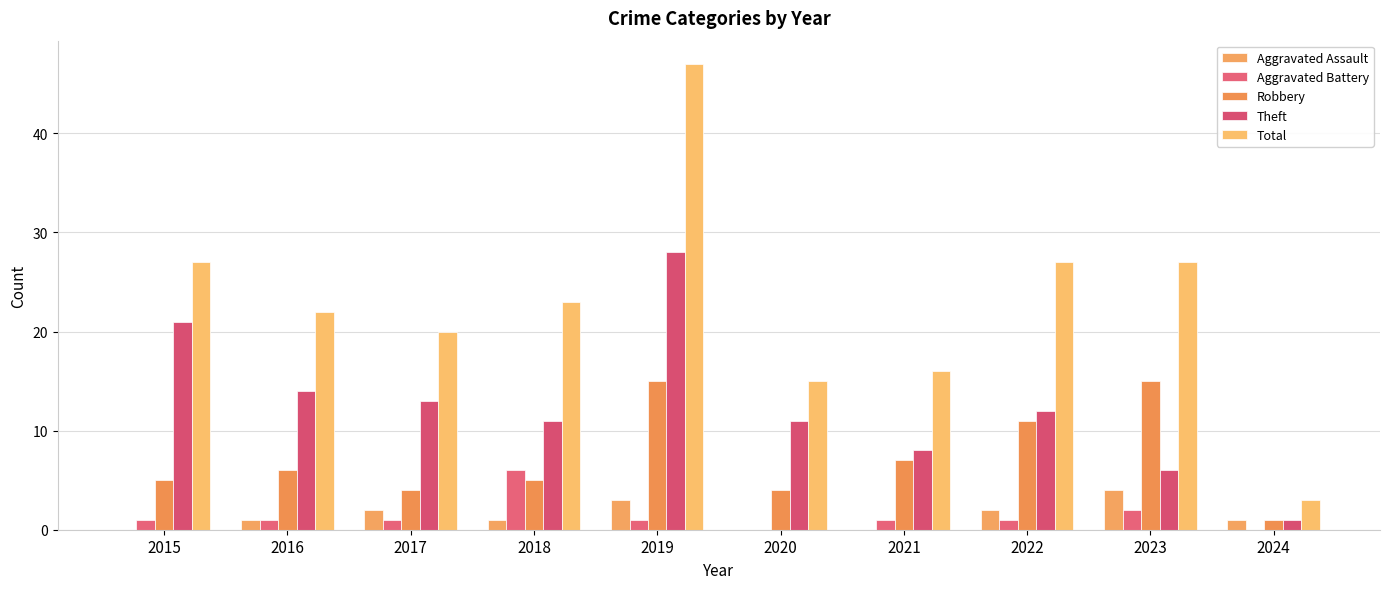

At how many categories does at least one series exceed 5?

9